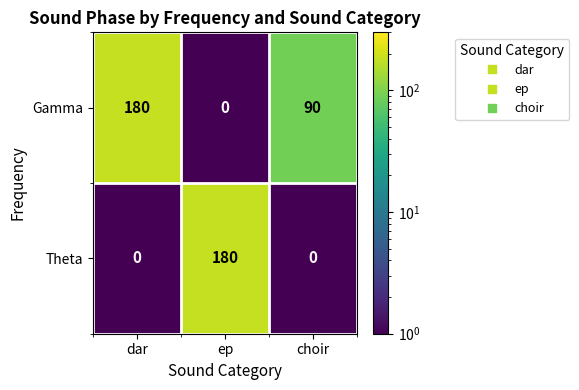

What is the greatest value displayed?

180